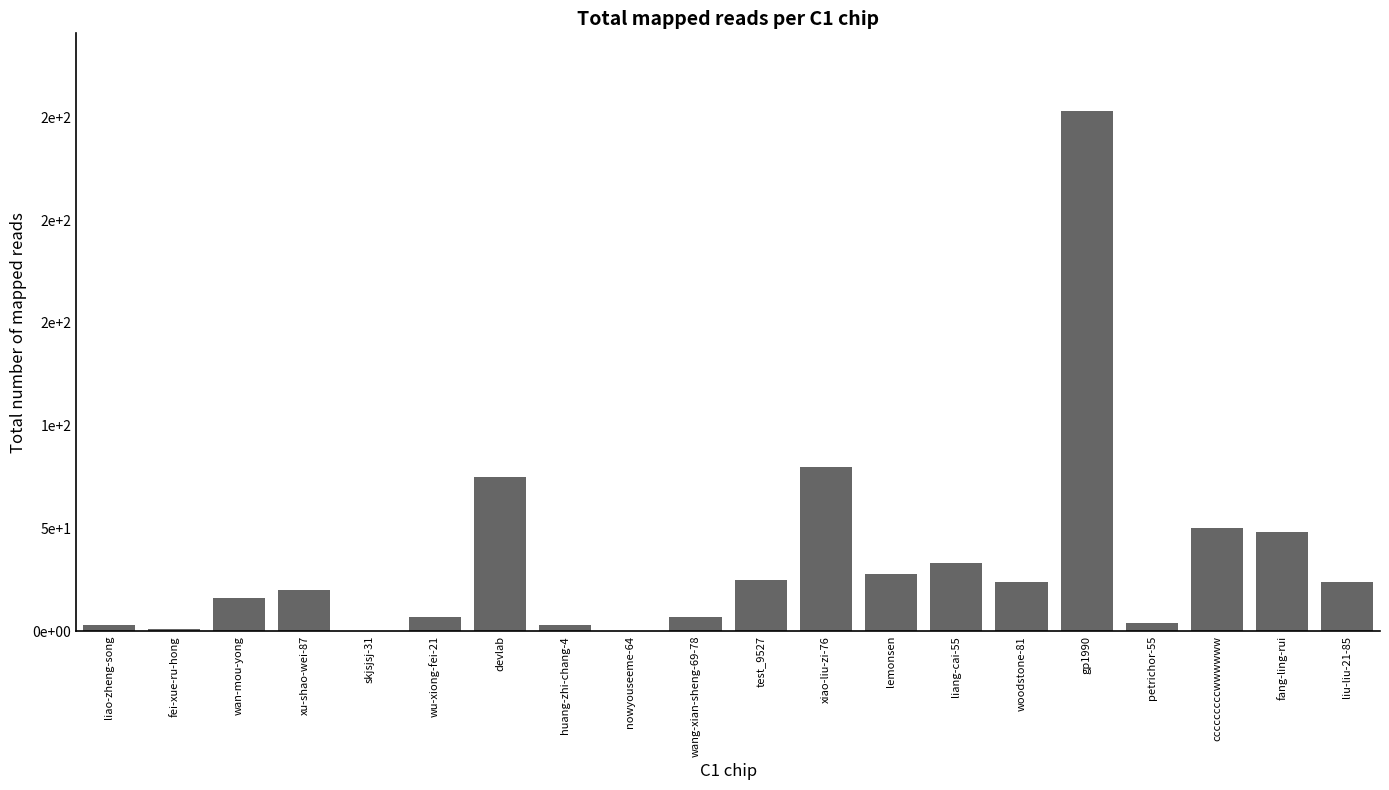

Are the bars horizontal?

No